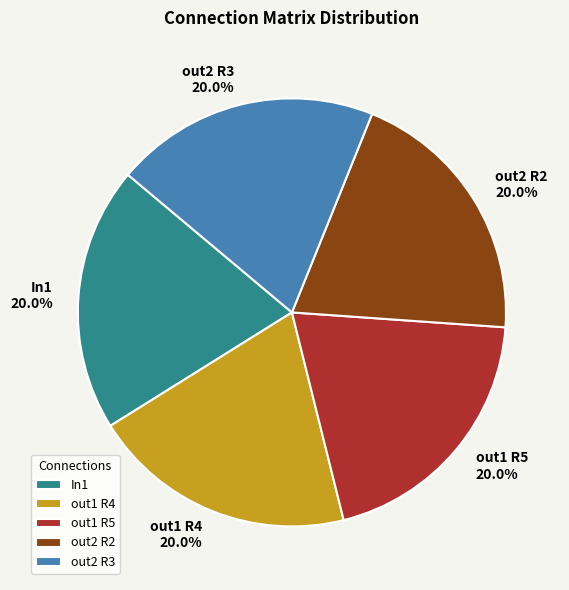

Is there any slice that represents more than half of the pie?

No